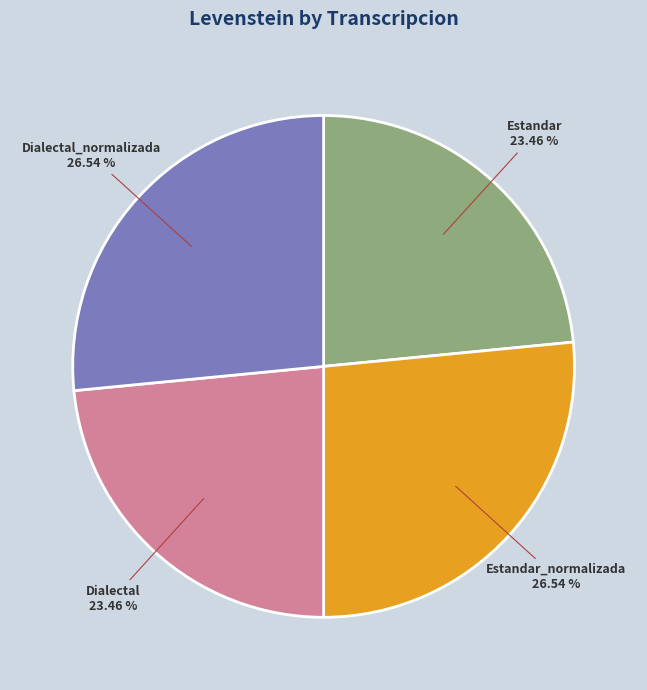

What percentage is the Estandar_normalizada slice, to the nearest percent?

27%